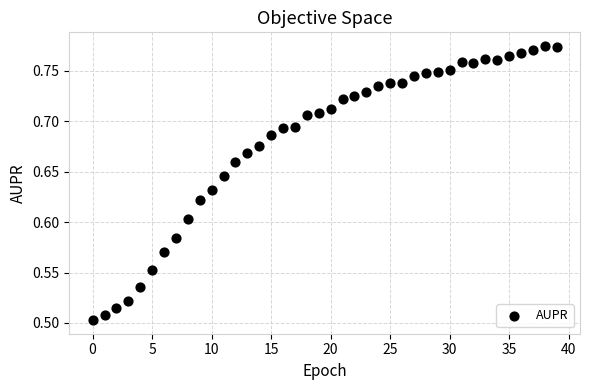

What is the range of Y values (max minus min)?

0.3